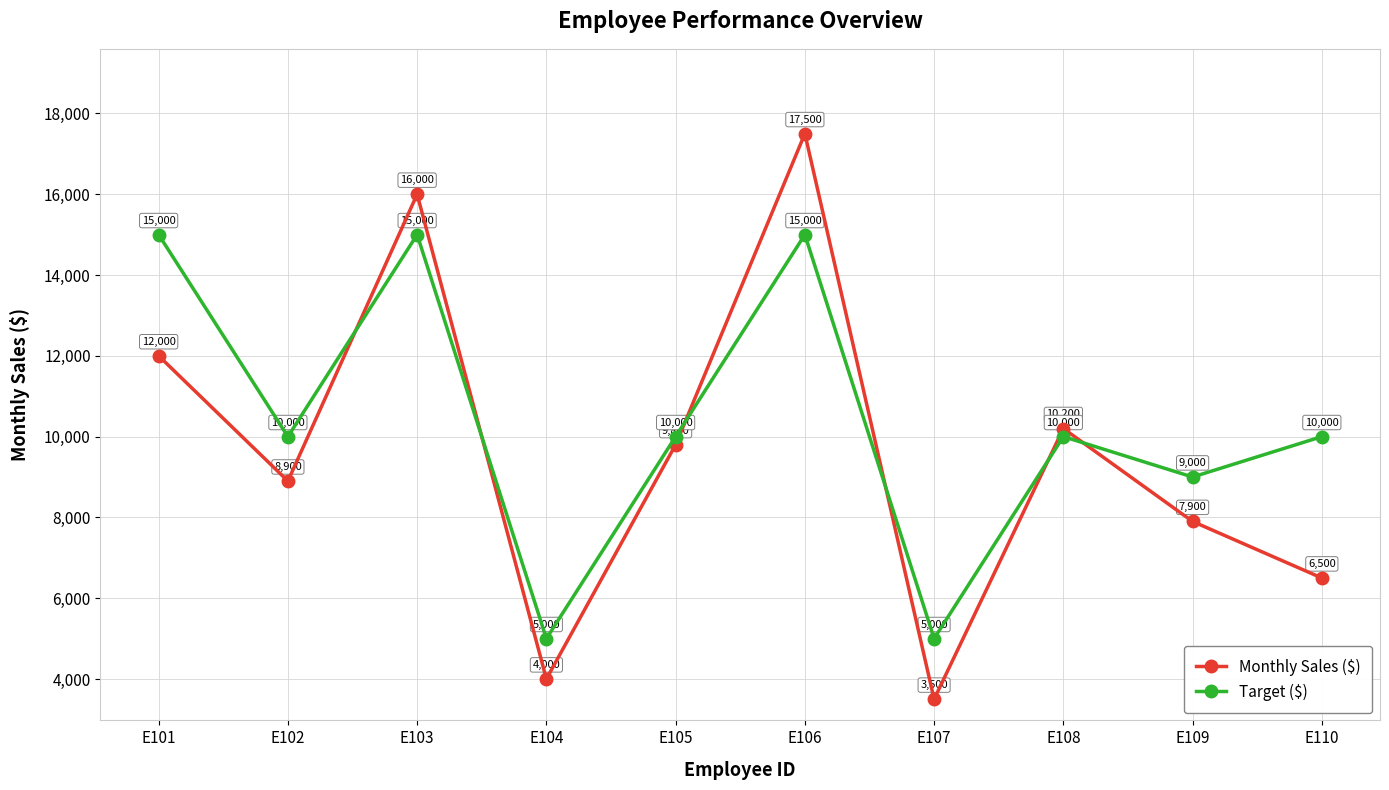

What is the sum of the Monthly Sales ($) values at E110 and E103?

22500